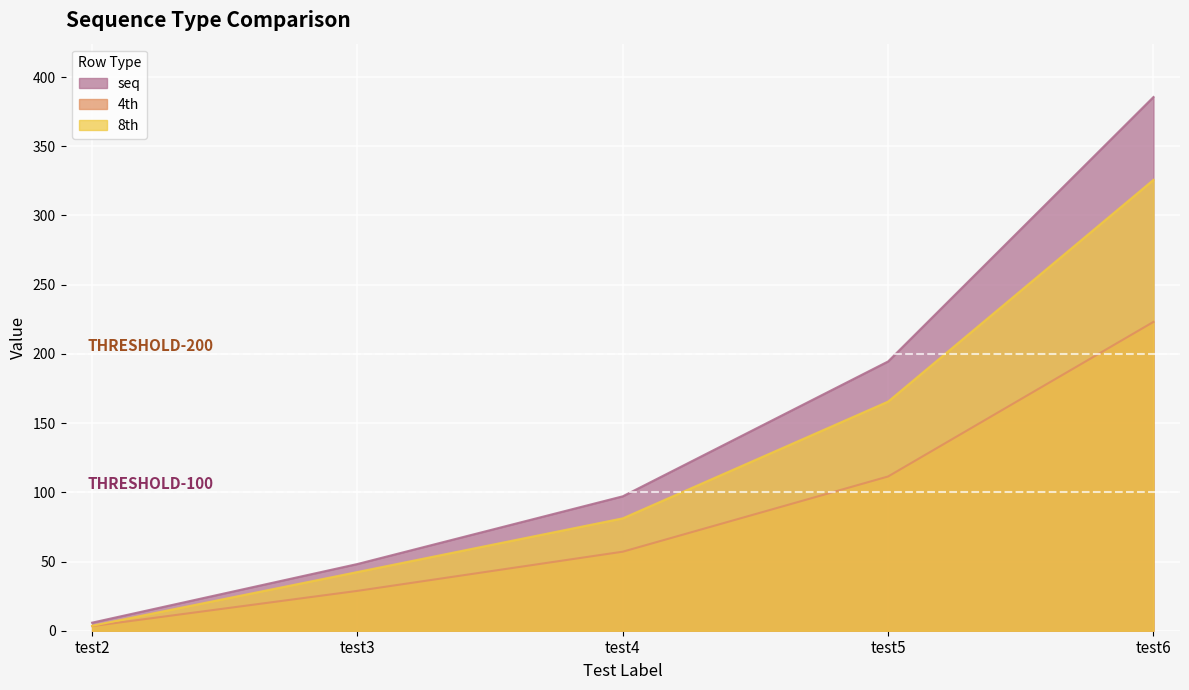

At which label does seq reach its peak?

test6